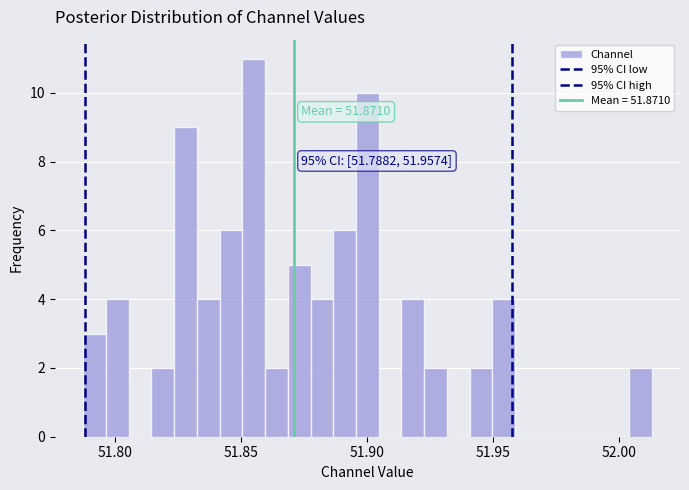

Around what value on the x-axis is the tallest bar? Give the approximate position of its centre, as read against the axis.

51.855